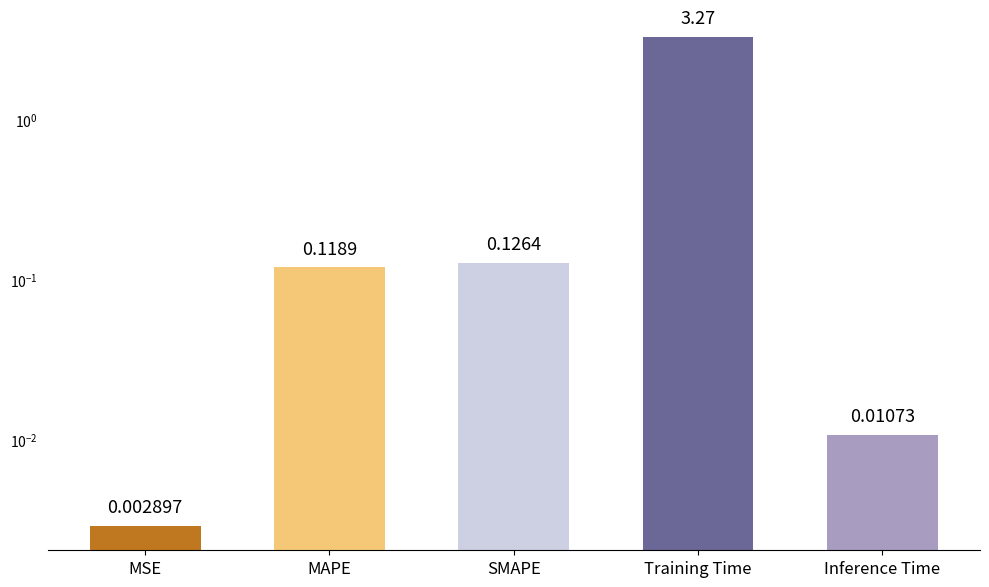

Is it true that the value at Training Time is 1.7?

False